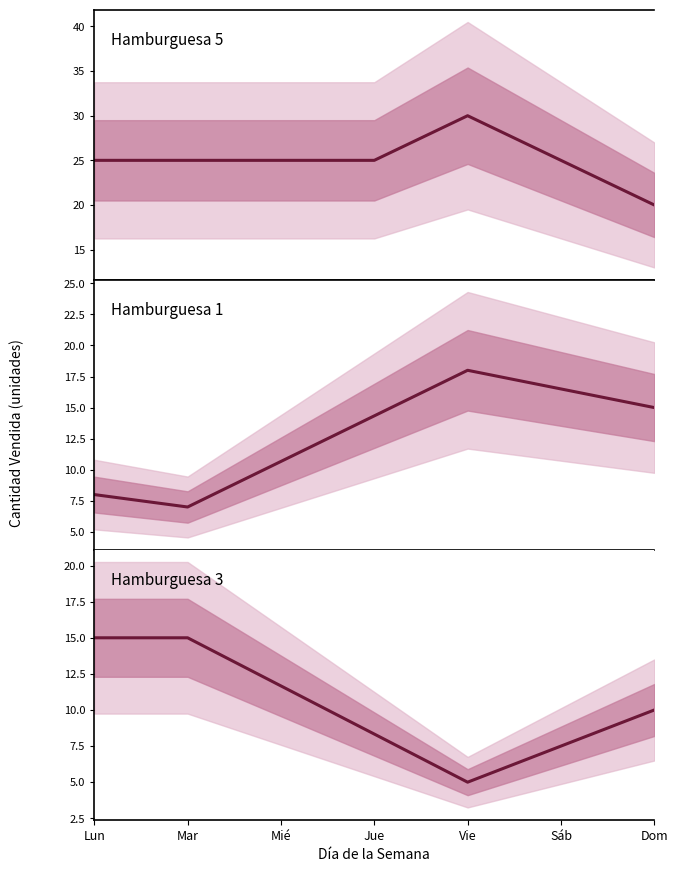

What is the difference between the Hamburguesa 3 values at Vie and Jue?

3.3